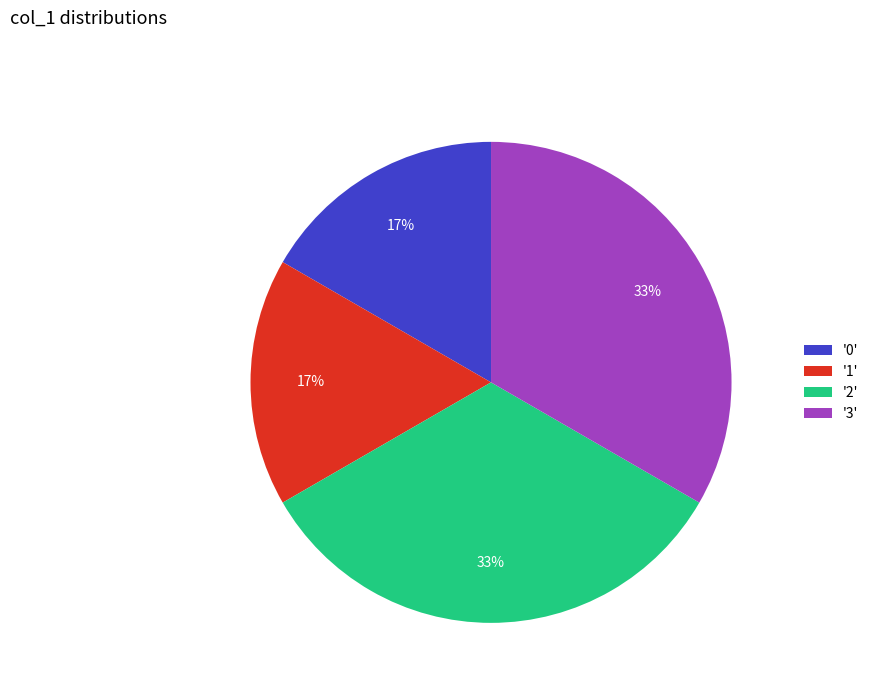

True or false: '2' accounts for 26% of the total.

False